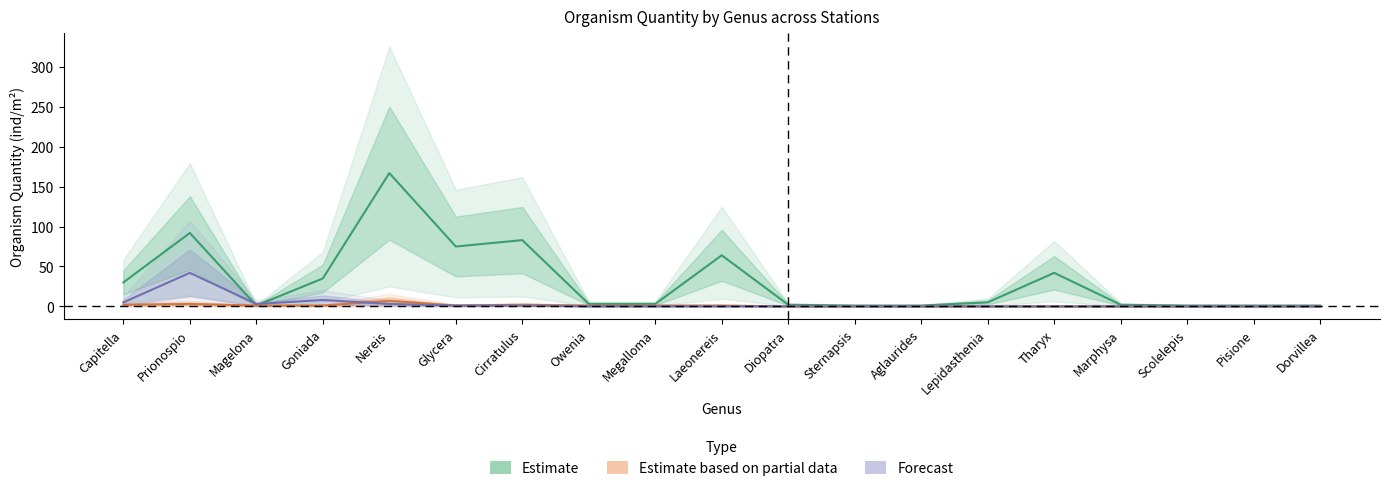

How many ST02 values are between 0 and 1?

15